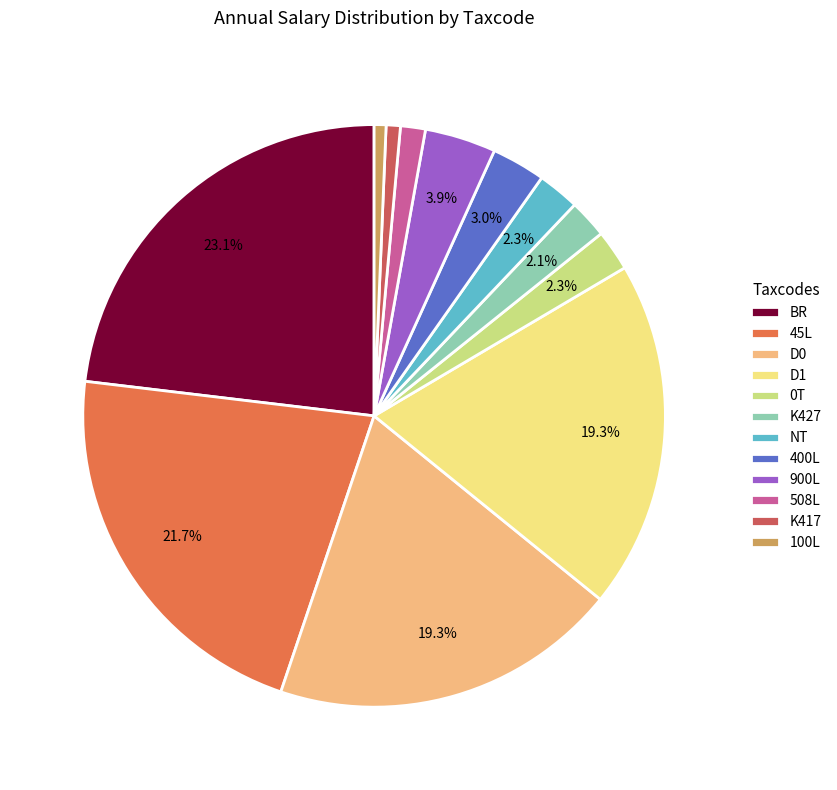

The BR slice represents 14% of the pie. True or false?

False